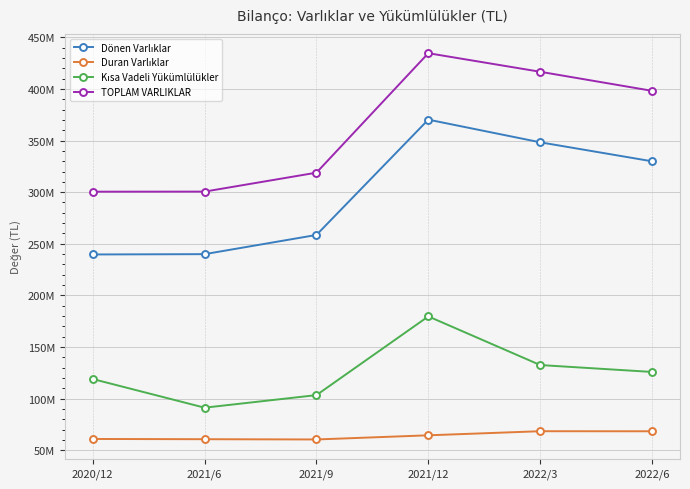

What is the value of the Dönen Varlıklar point at the 2nd from the left?

239938793